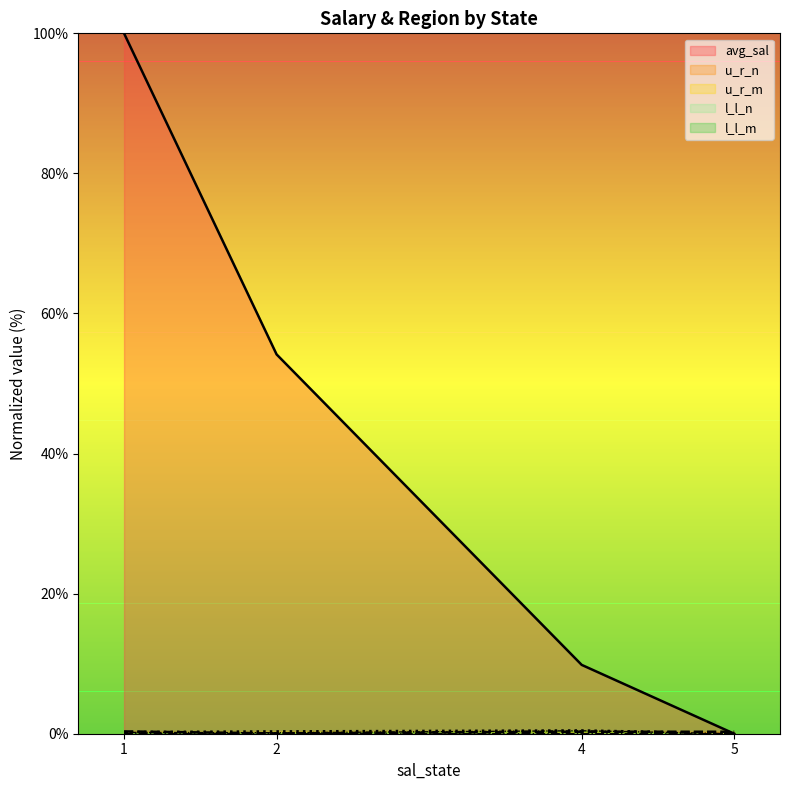

True or false: l_l_m and avg_sal cross at least once.

False